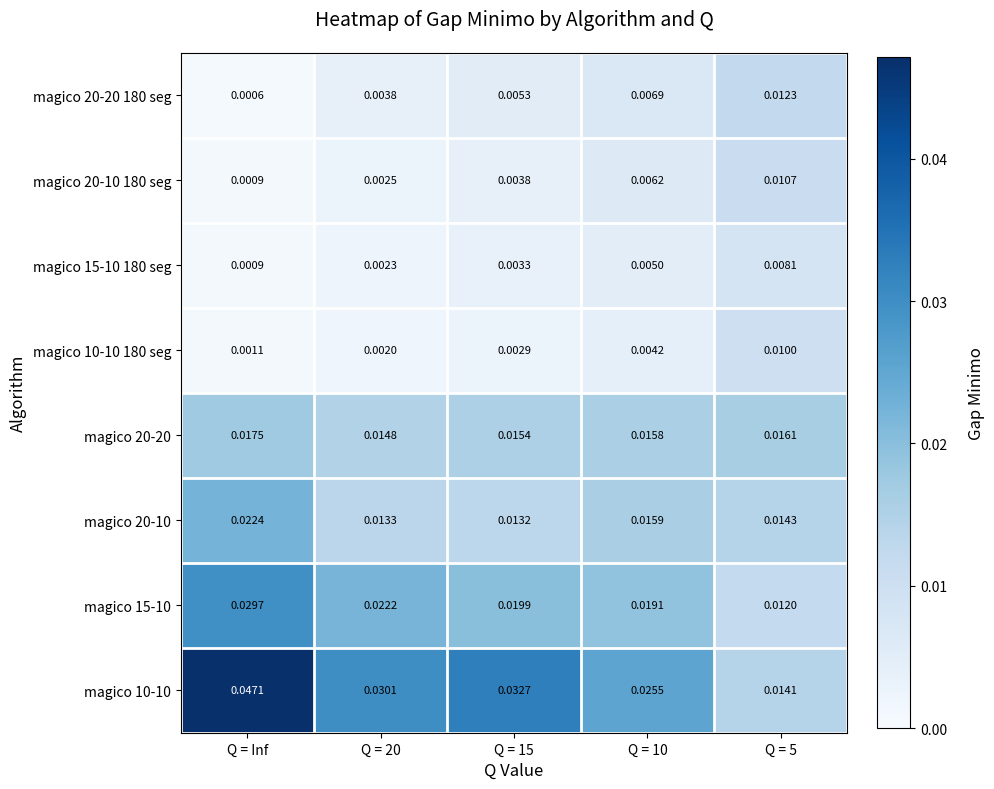

Rank the series by their maximum value, from lowest to highest.

magico 15-10 180 seg, magico 10-10 180 seg, magico 20-10 180 seg, magico 20-20 180 seg, magico 20-20, magico 20-10, magico 15-10, magico 10-10